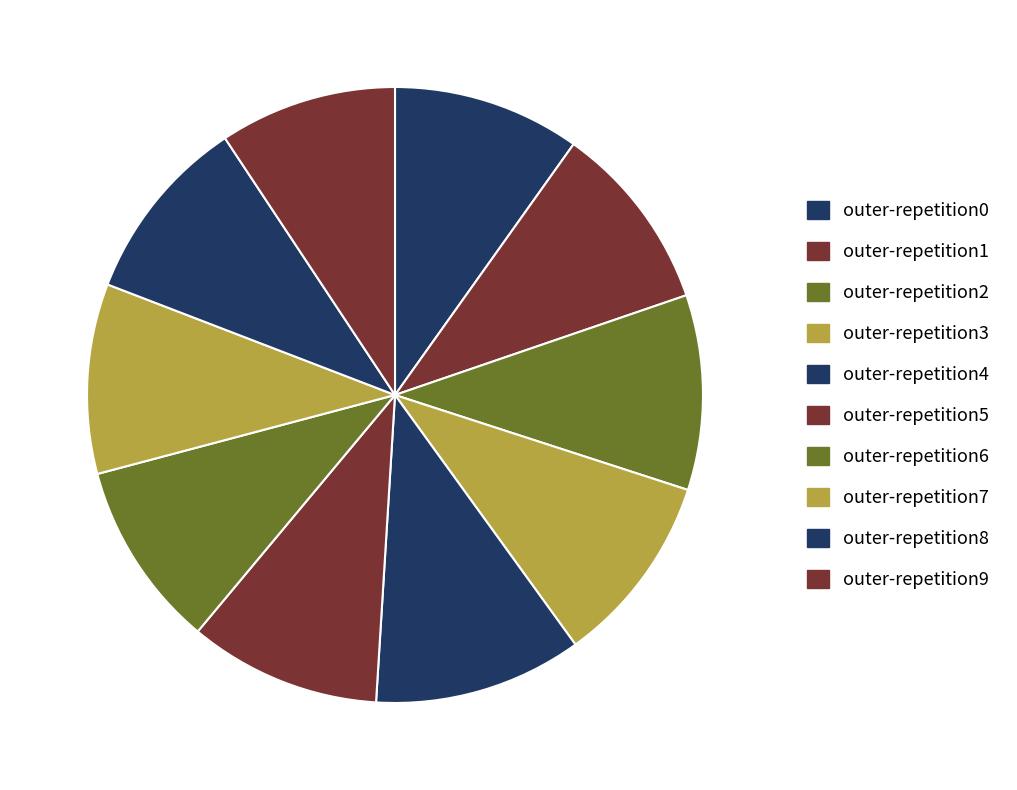

To the nearest percent, what is the difference between the largest and smallest slice percentages?

2%